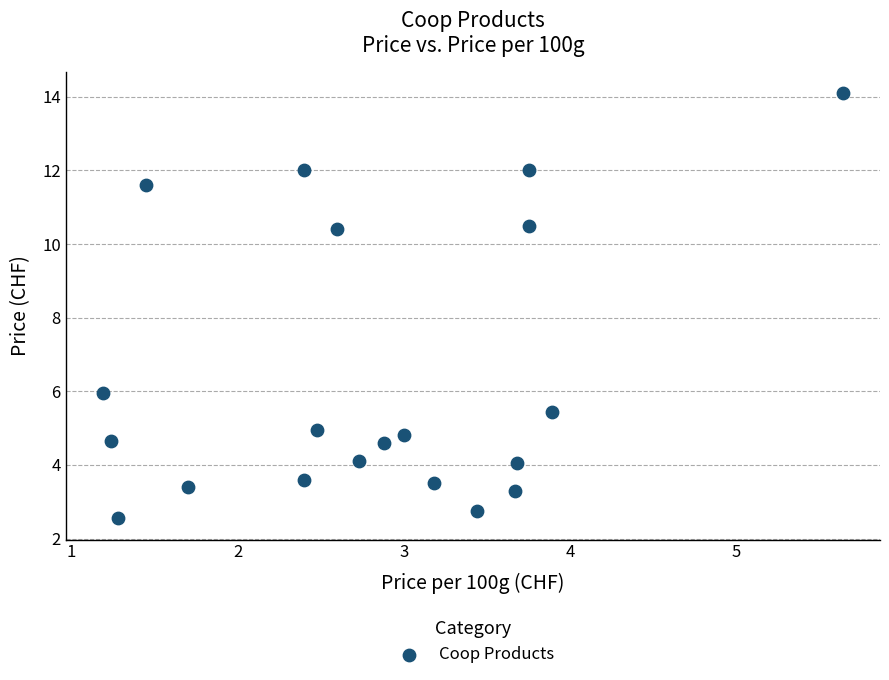

What Y value in the scatter plot is closest to 8?

6.0